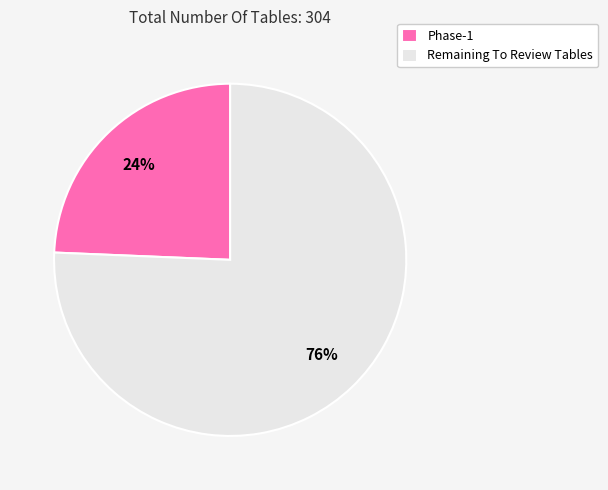

Is there a majority slice in this chart?

Yes